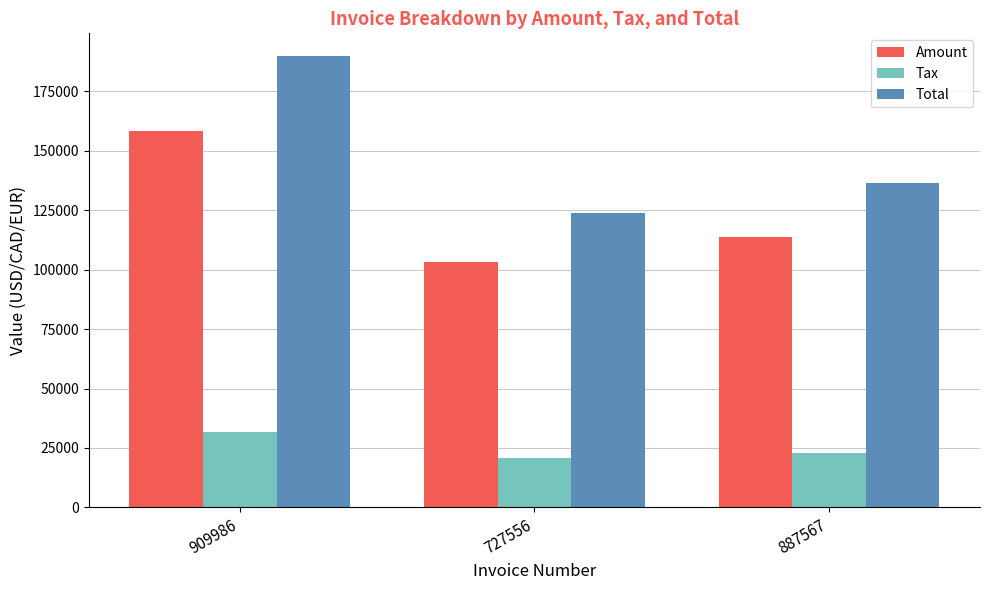

Rank the series by their maximum value, from highest to lowest.

Total, Amount, Tax